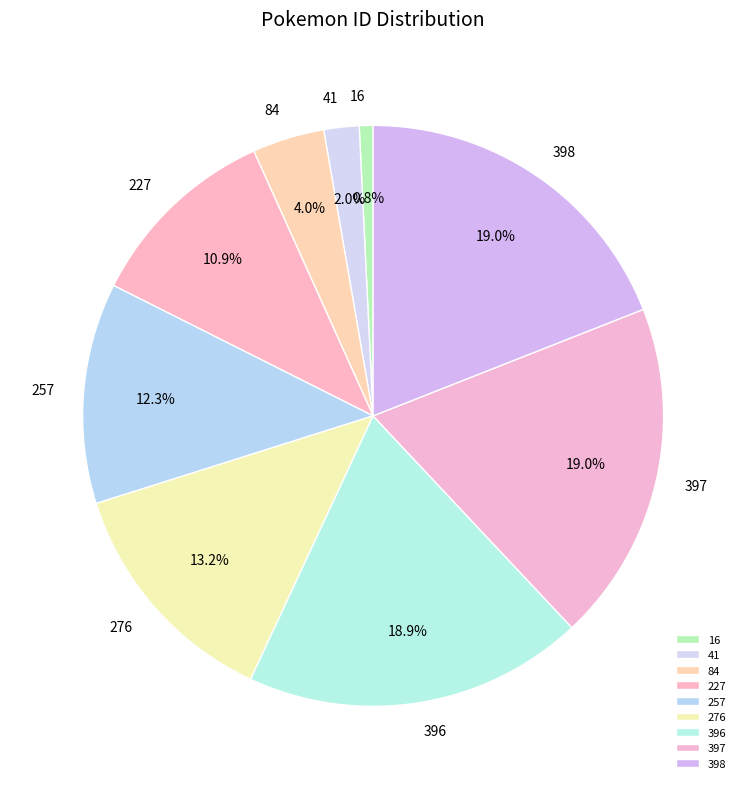

Approximately how many times larger is the value at 257 compared to 84?

3.1